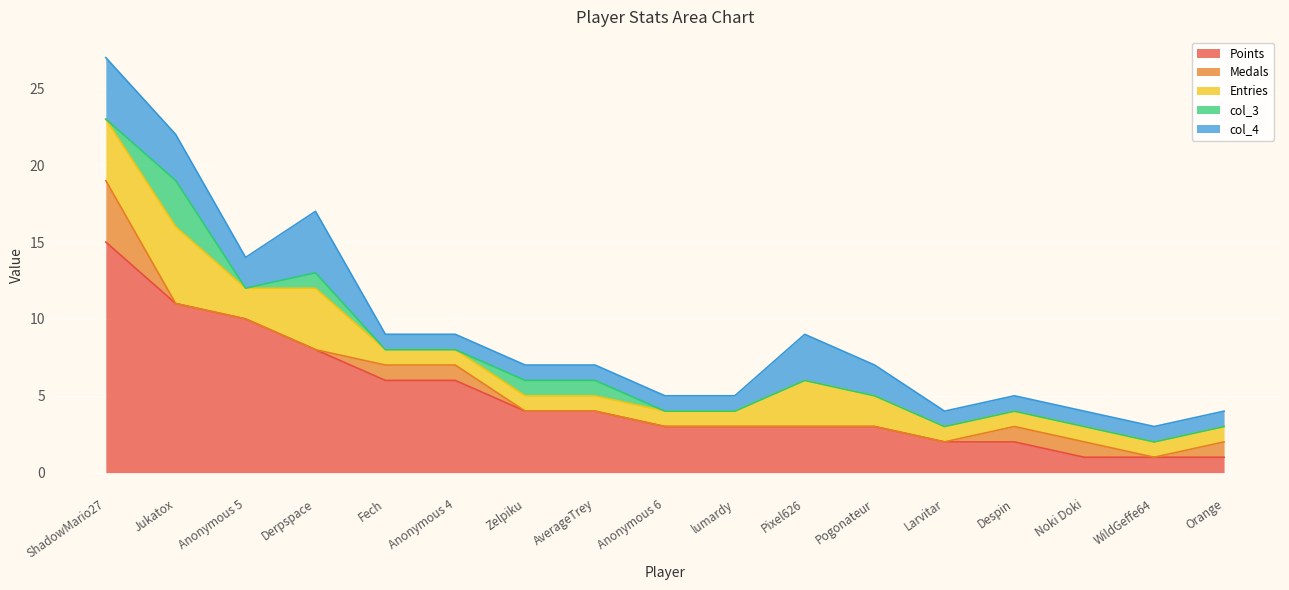

The Points series shows 2 at Orange. True or false?

False